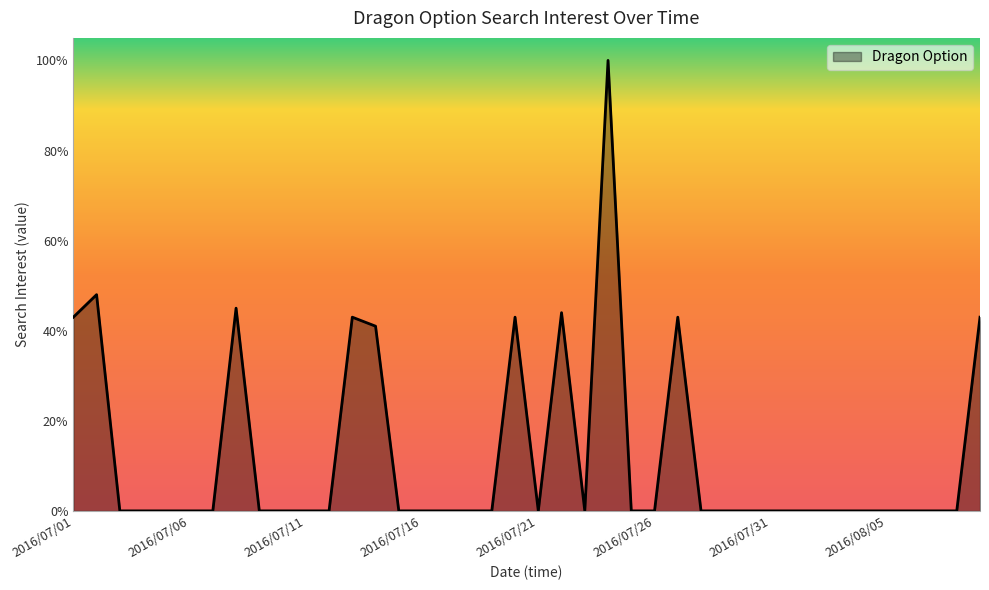

What is the greatest value displayed?

100